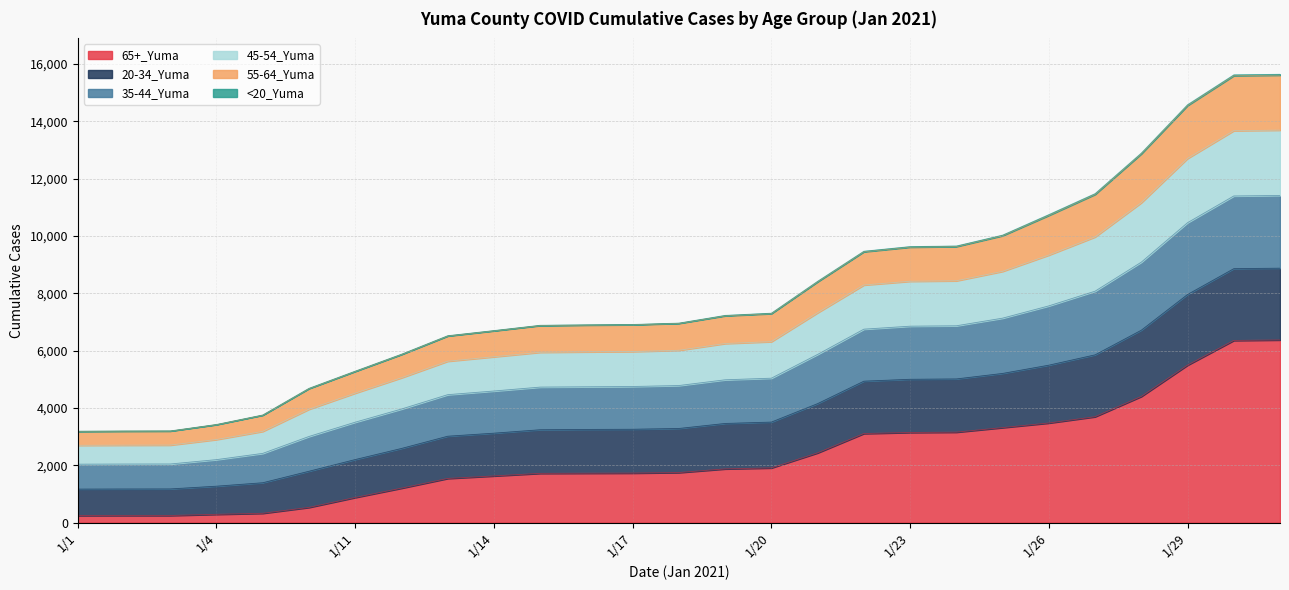

At how many categories does at least one series exceed 10680?

6